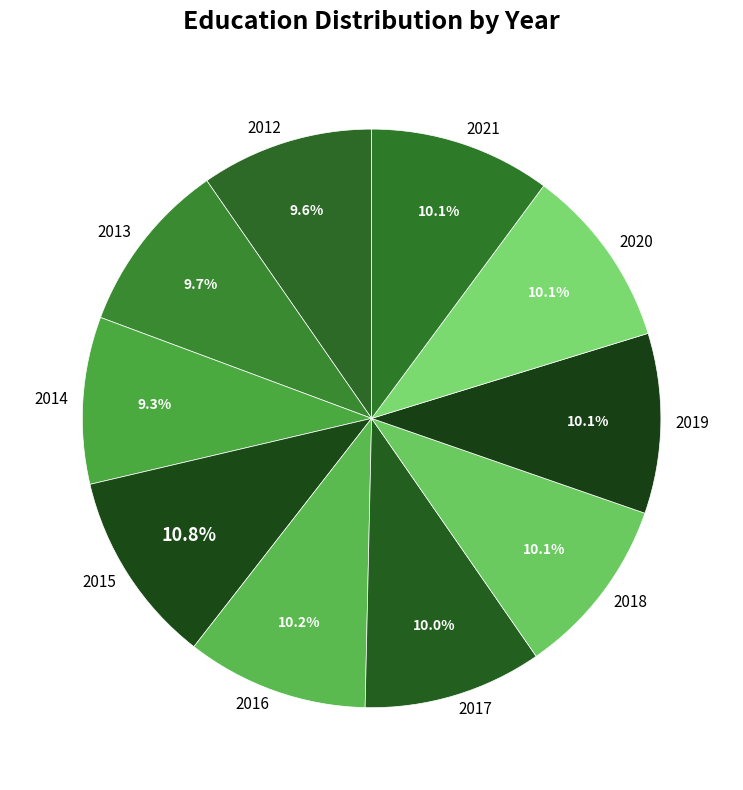

Does any single category account for the majority?

No